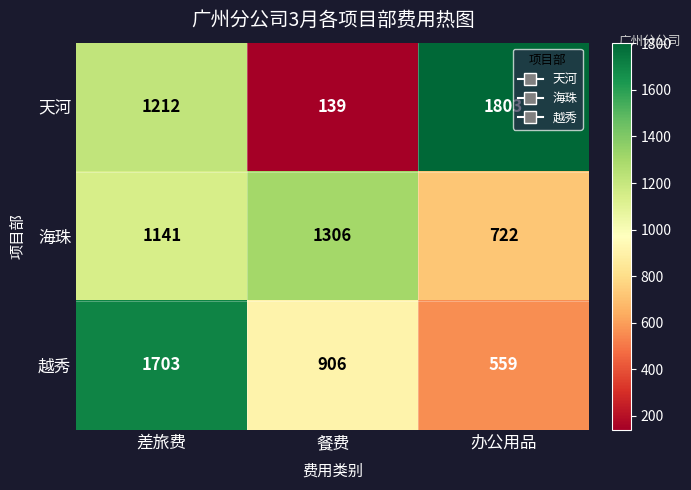

At which label is 越秀 closest to 1131?

餐费